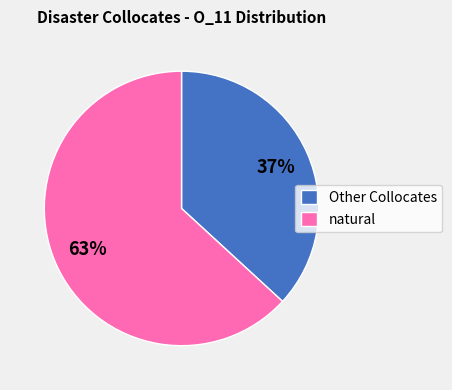

To the nearest percent, what is the combined percentage of natural and Other Collocates?

100%